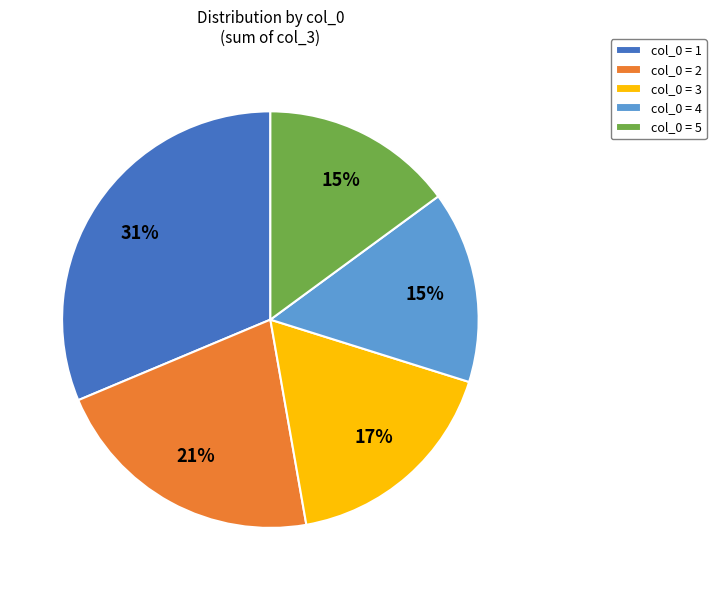

Which slice is the largest?

col_0 = 1